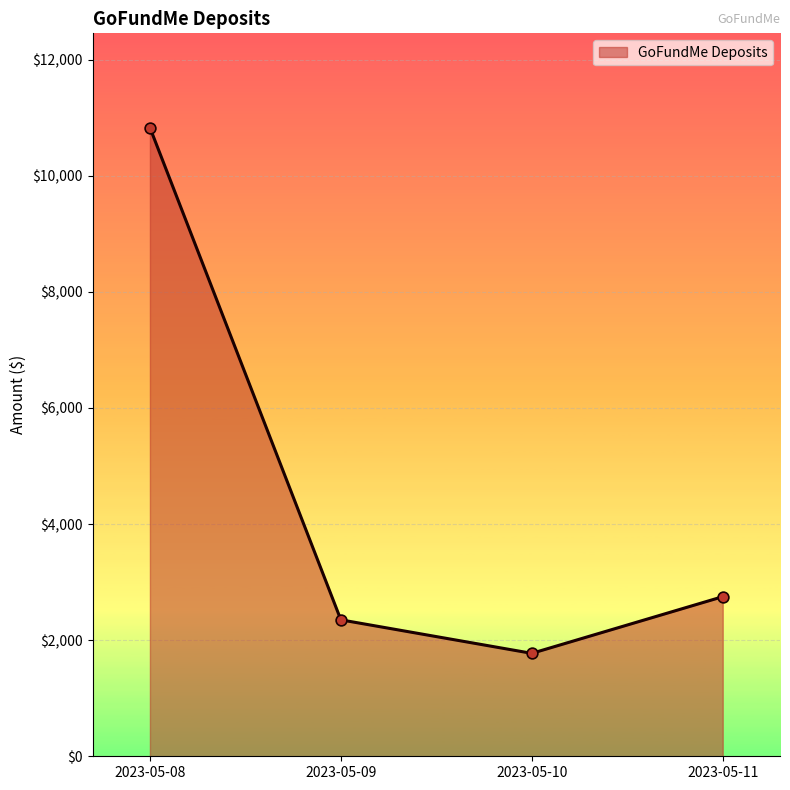

What is the ratio of the value at 2023-05-10 to the value at 2023-05-11?

0.6